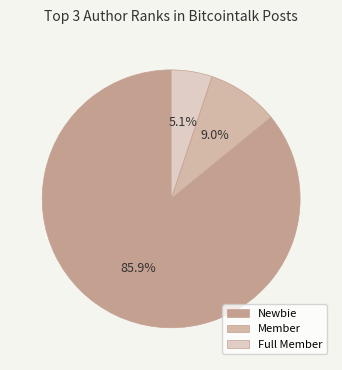

Which slice is the largest?

Newbie